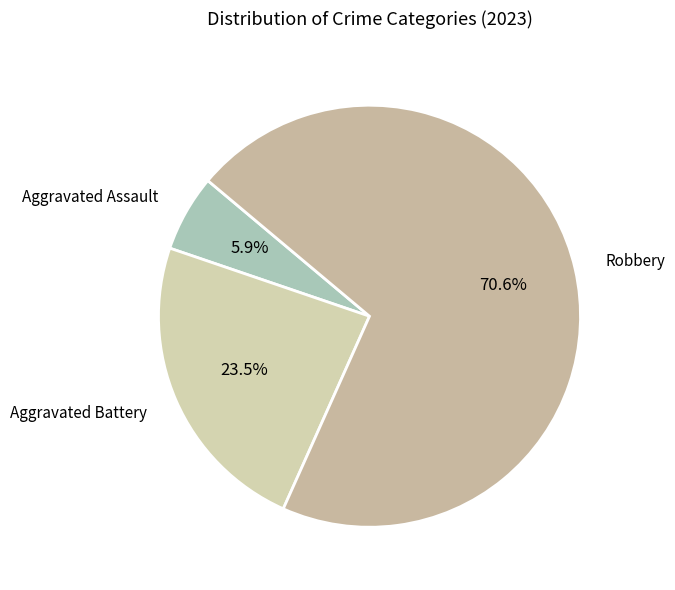

Count the number of slices in the pie.

3